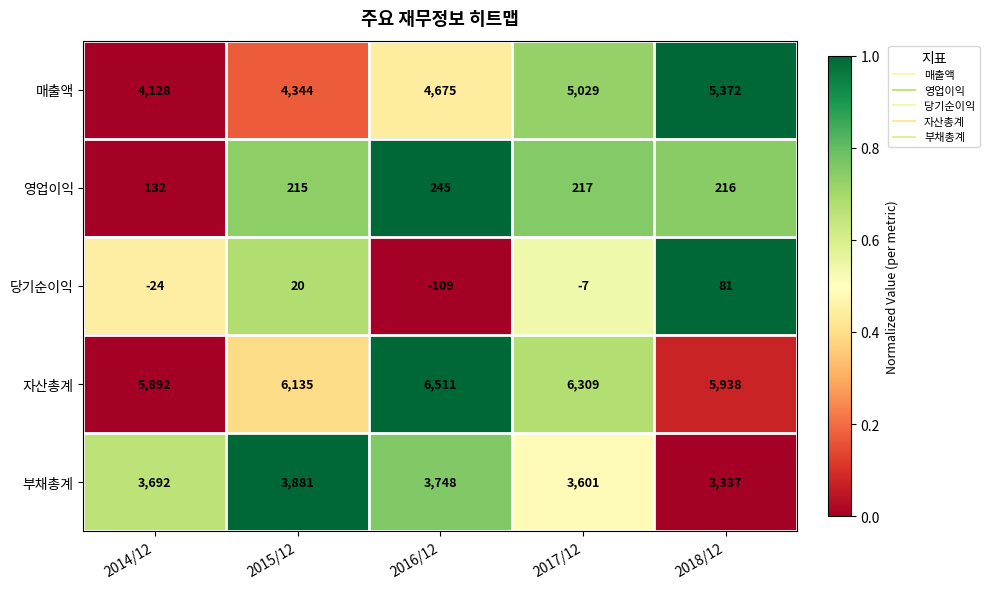

Count the number of data series in this chart.

5